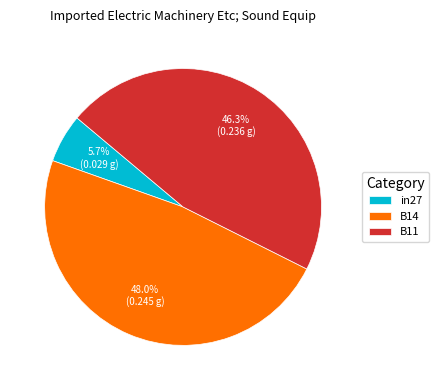

Combined, what portion of the pie is B11 and B14?

94.3%